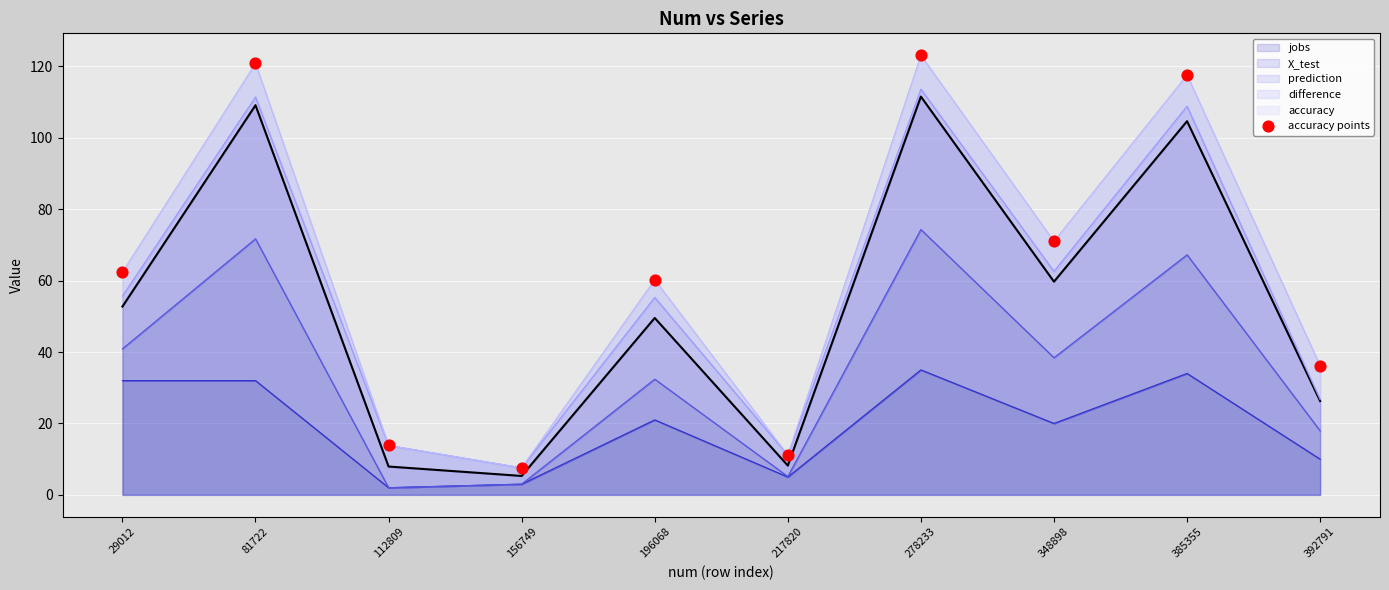

What is the change in value from 112809 to 196068?

+46.4